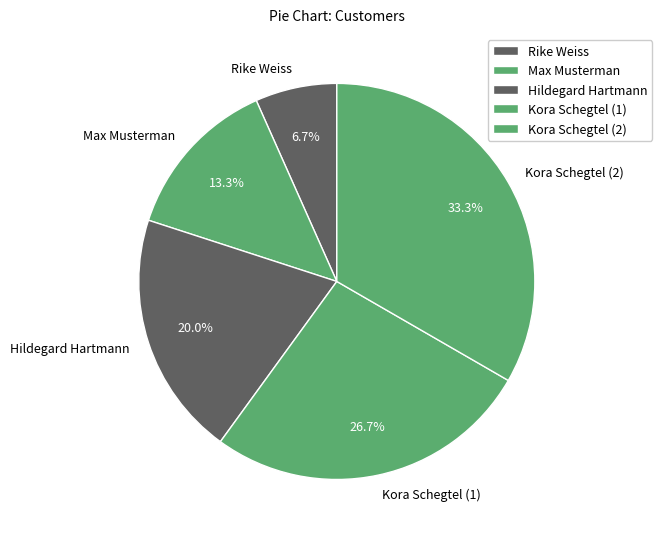

Does Rike Weiss represent more than half of the total?

No